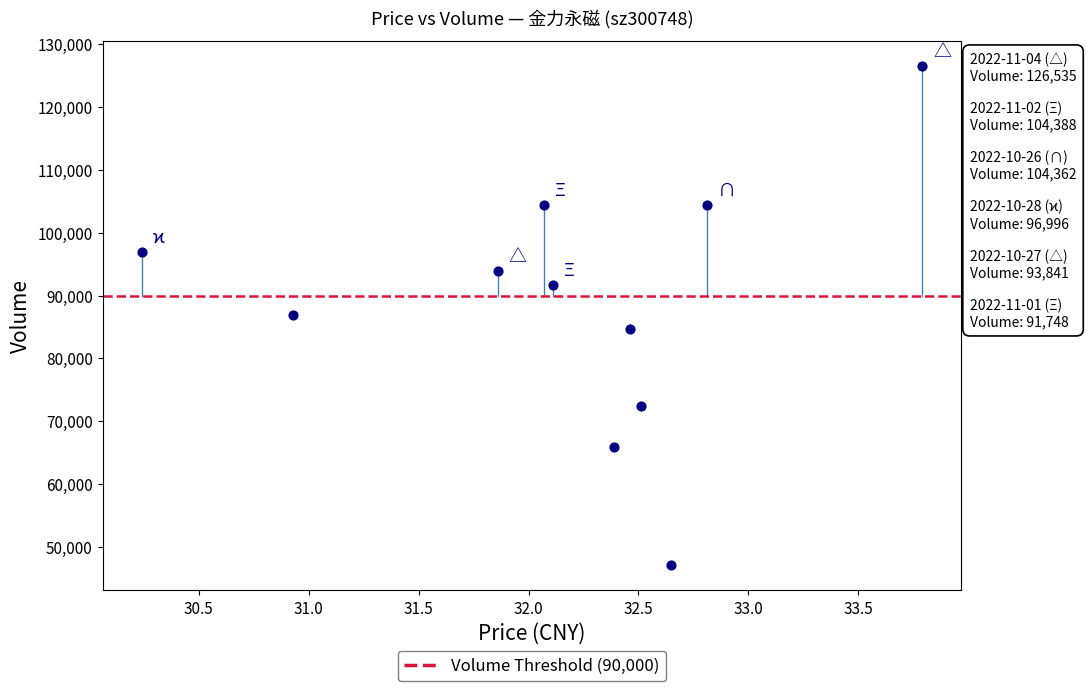

What is the range of Y values (max minus min)?

79453